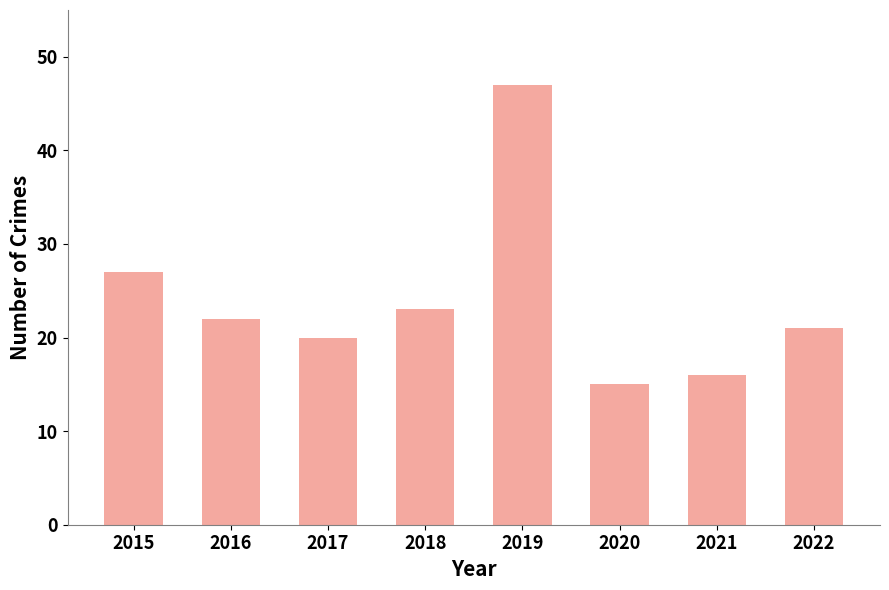

At which label is the value closest to 31?

2015